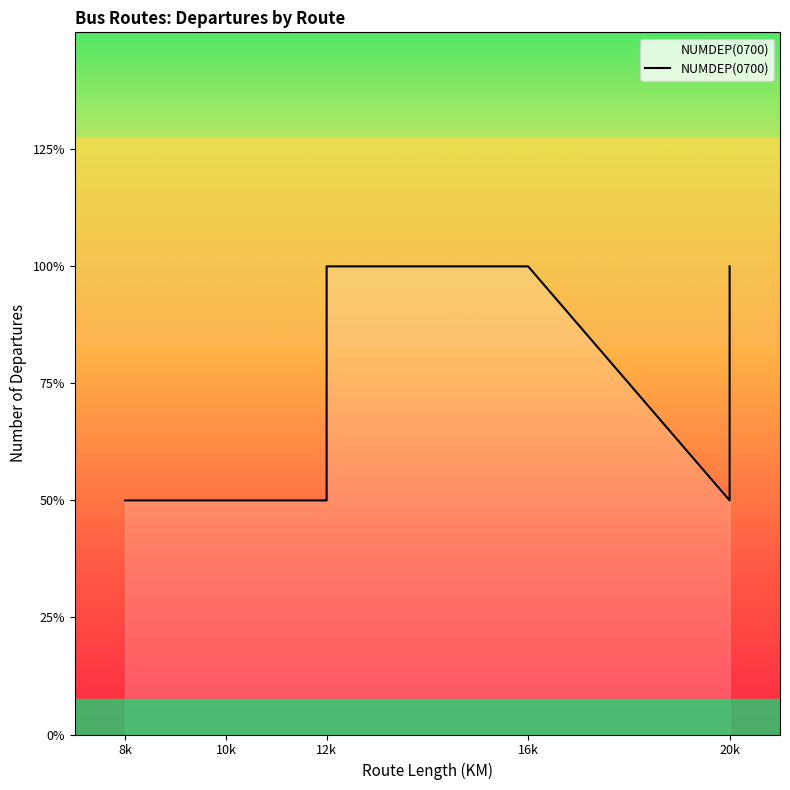

Which category has the lowest value across all series?

8k